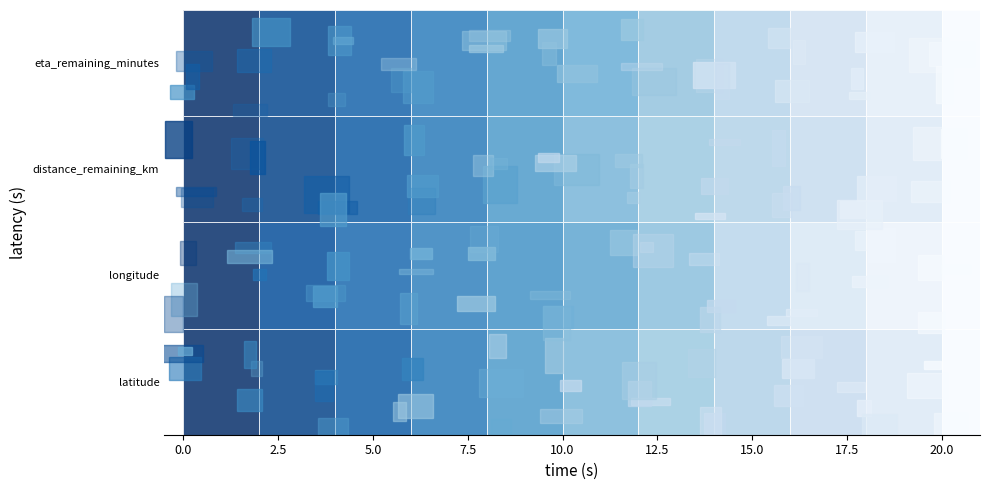

Reading left to right, list all the values displayed in this chart.

row_0: 1.0	0.9	0.8	0.7	0.6	0.5	0.4	0.3	0.2	0.1	0.0
row_1: 1.0	0.9	0.8	0.7	0.6	0.5	0.4	0.3	0.2	0.1	0.0
row_2: 1.0	0.9	0.8	0.7	0.6	0.5	0.4	0.3	0.2	0.1	0.0
row_3: 1.0	0.9	0.8	0.7	0.6	0.5	0.4	0.3	0.2	0.1	0.0